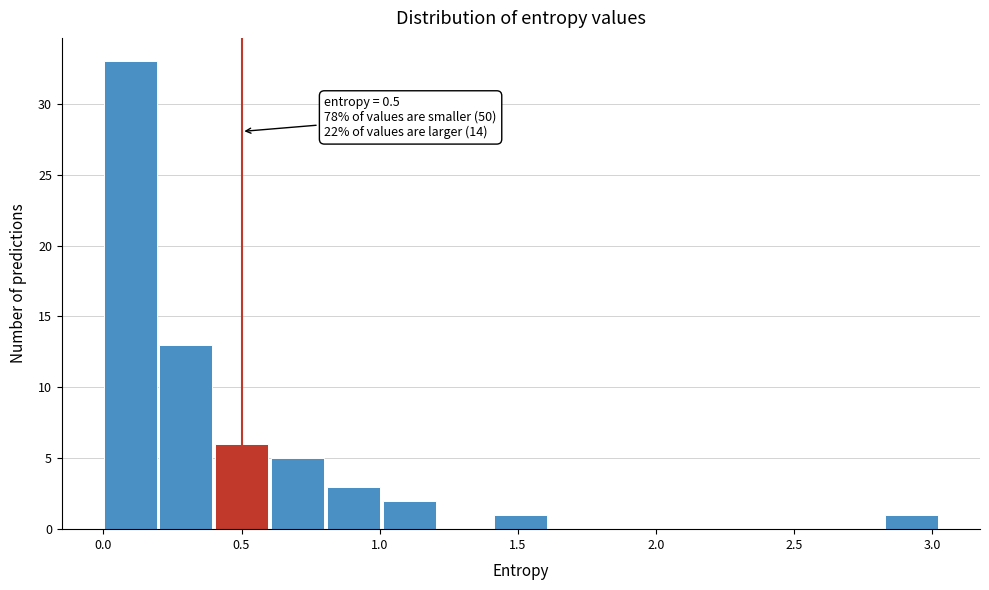

Which range on the x-axis has the tallest bar?

0.00 to 0.20